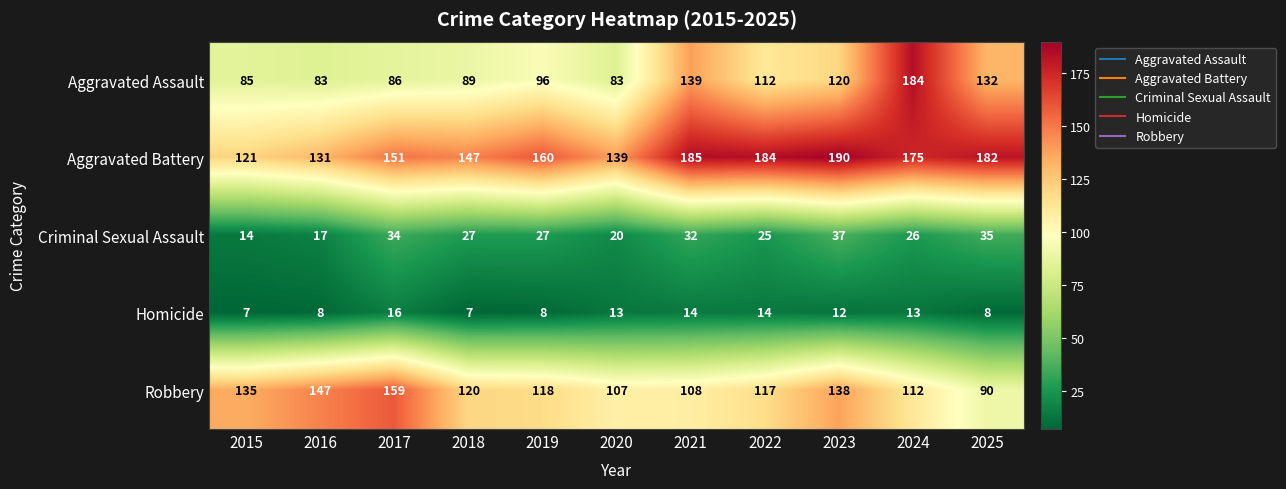

What is the average value of the Robbery series?

123